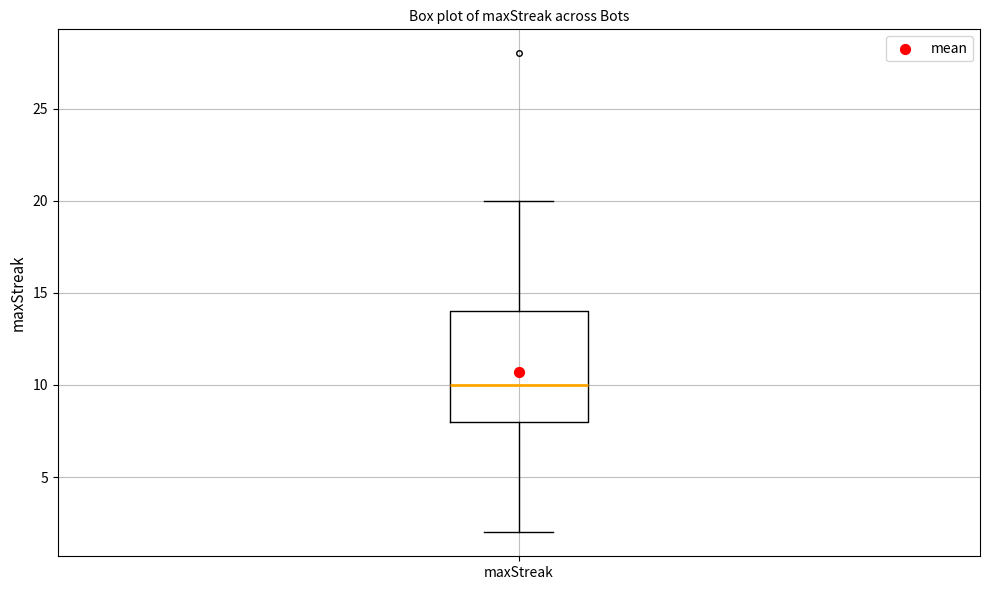

Read this box plot against the y-axis: the position of the median line, the range covered by the box, and the ends of both whiskers. The values are not printed on the chart, so give them approximately, as read against the axis.

median 10, box 8 to 14, whiskers 2 to 20